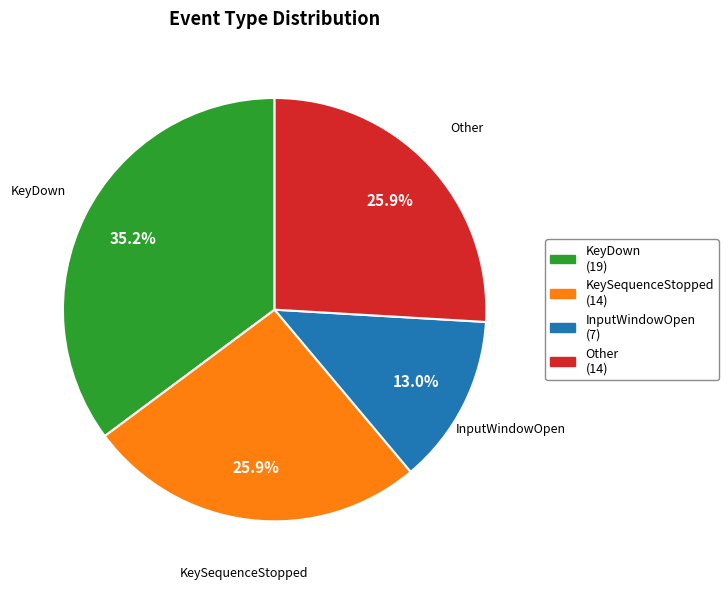

Is there a majority slice in this chart?

No